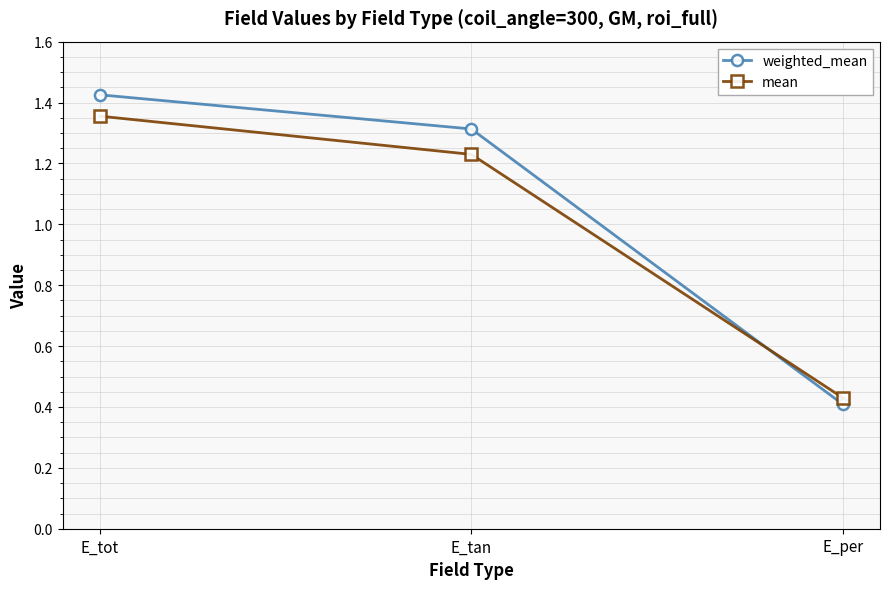

What is the total value across all series at E_per?

0.8